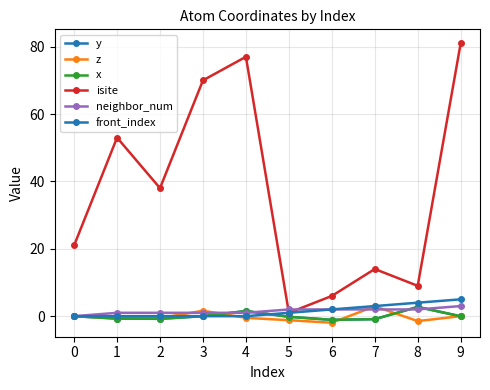

What is the difference between the x values at 6 and 5?

0.9